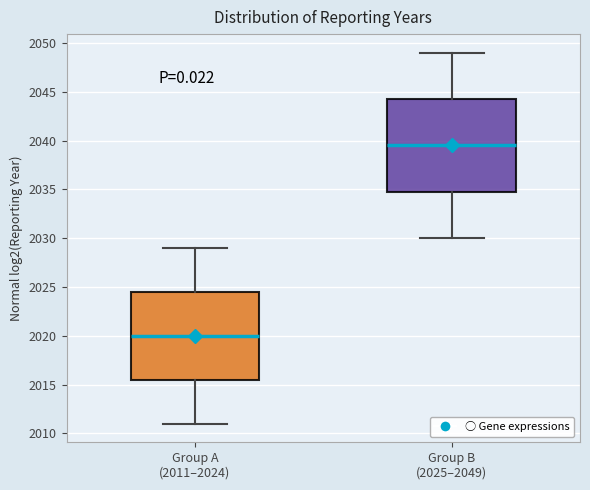

Comparing the boxes themselves (not the whiskers), which one is the tallest?

Group B (2025–2049)